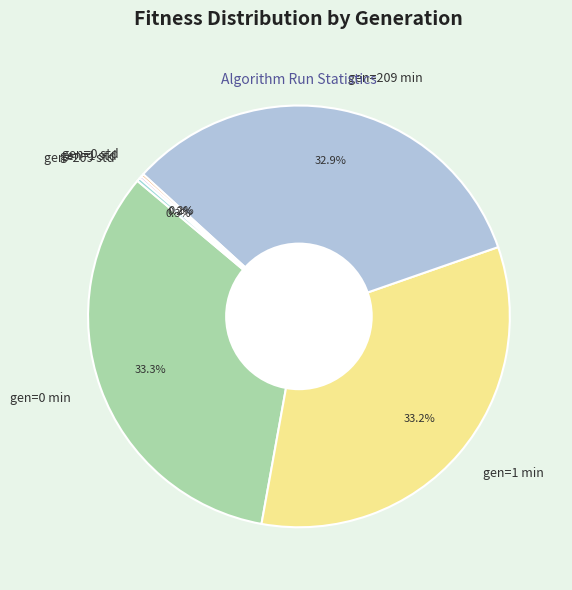

Approximately how many times larger is the value at gen=0 min compared to gen=1 min?

1.0